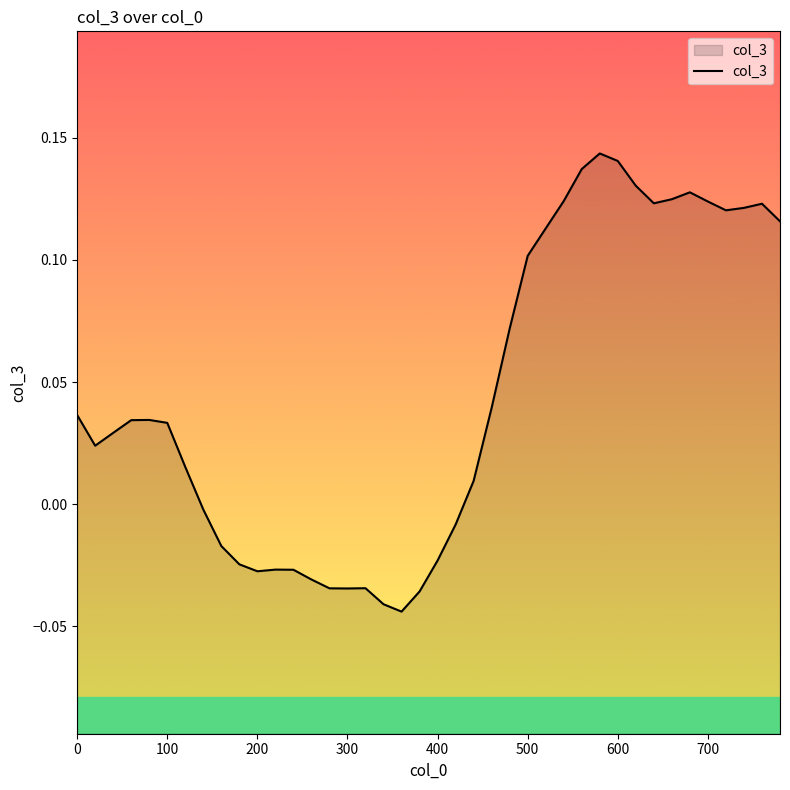

How many lines are shown in the chart?

1